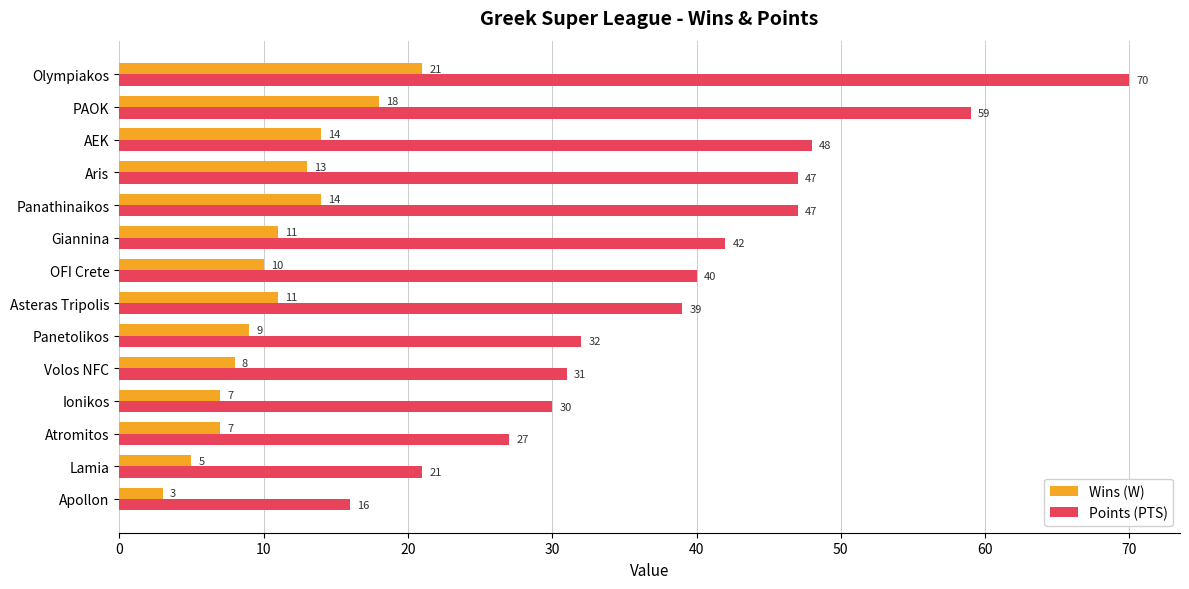

What is the maximum value for Points (PTS)?

70